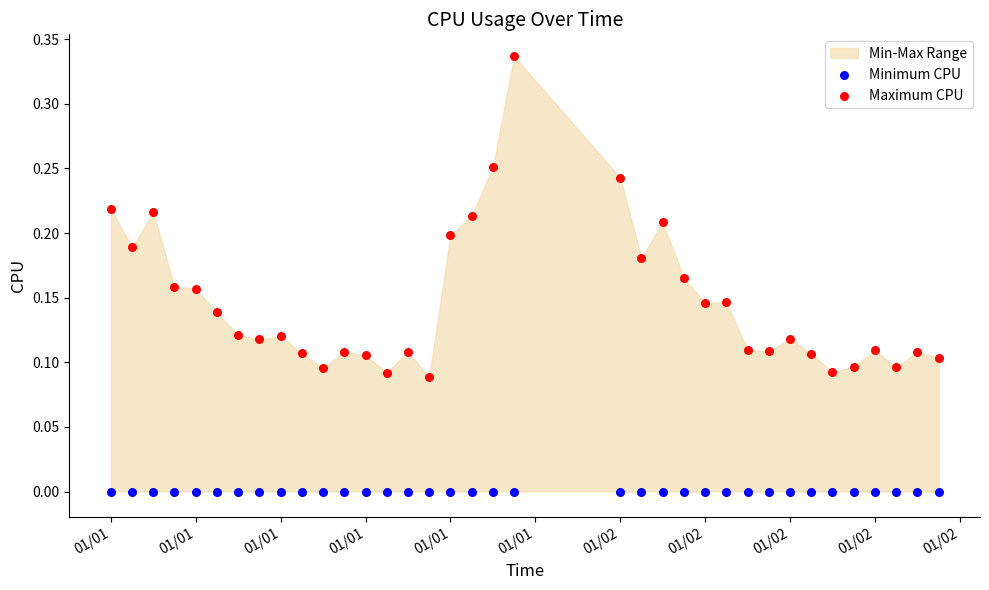

Which series contains the highest Y value?

Maximum CPU